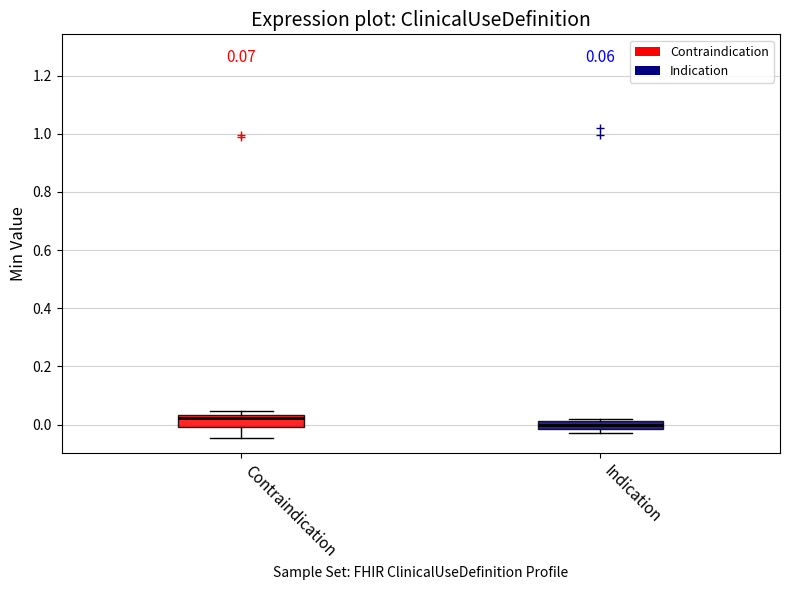

Which box has the lowest median line?

Indication